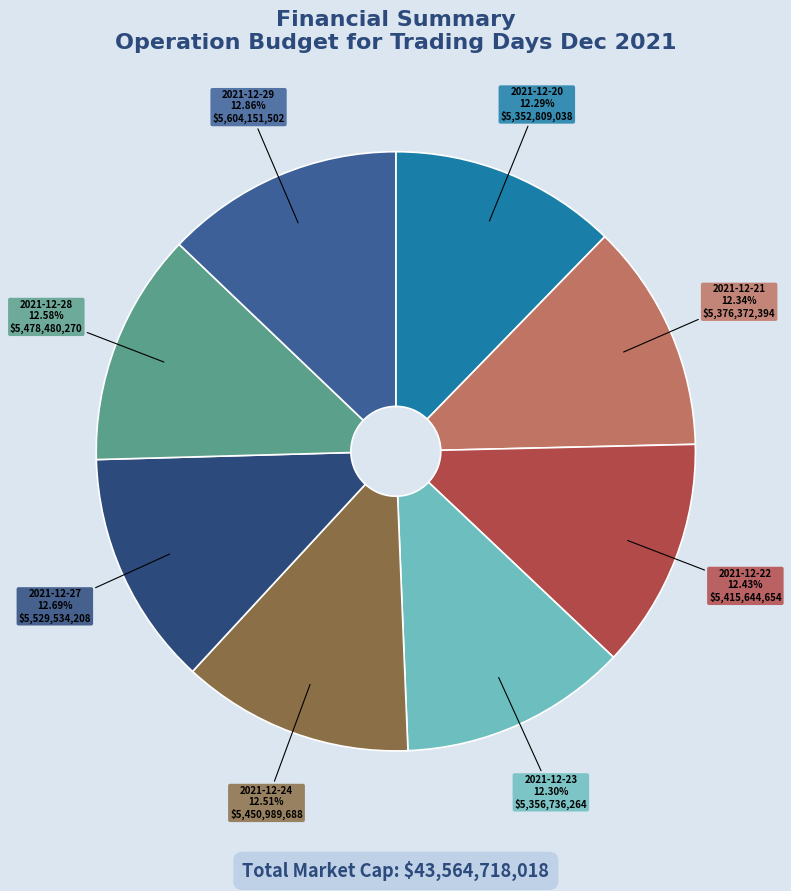

To the nearest percent, what is the combined percentage of 2021-12-21 and 2021-12-20?

25%